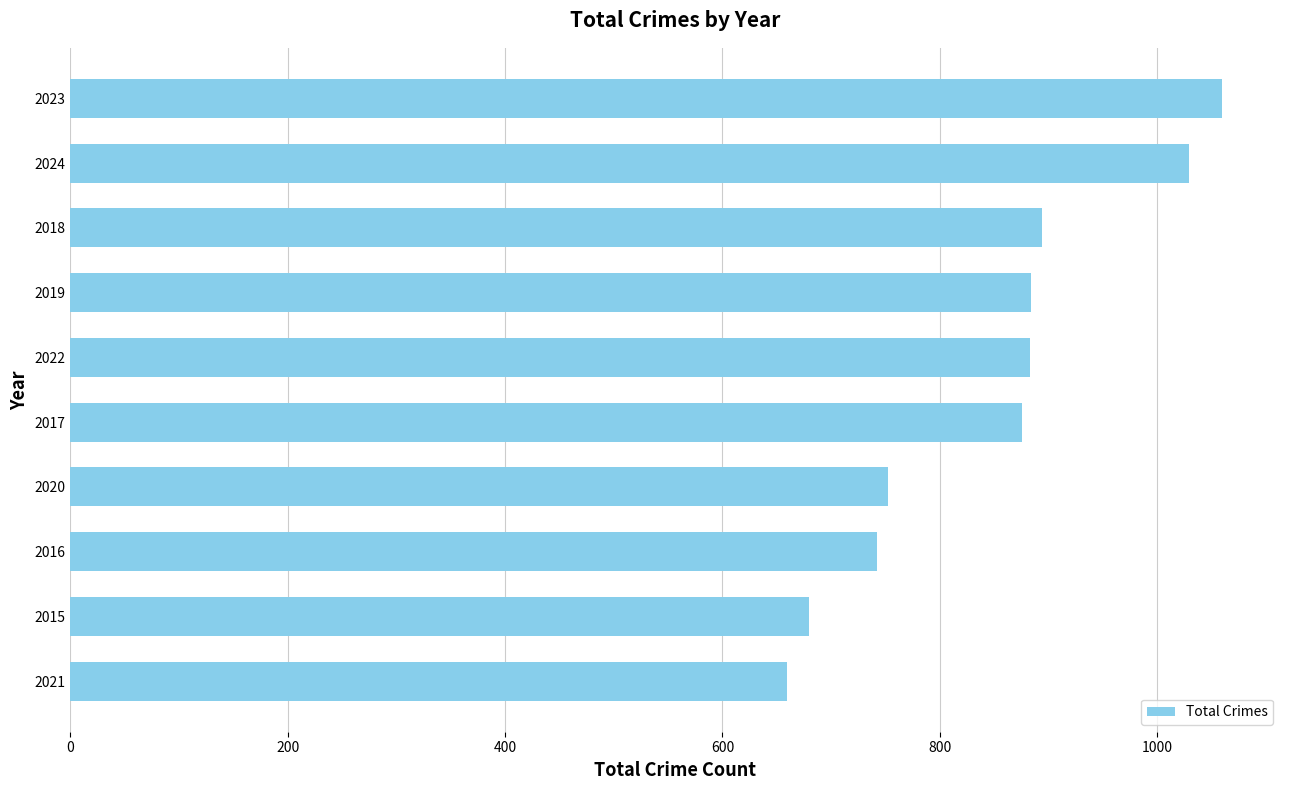

What is the change in value from 2021 to 2016?

+83